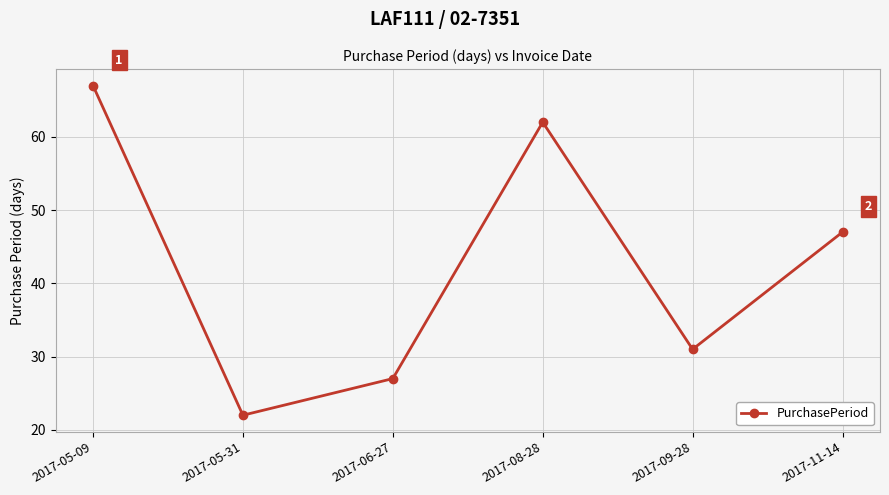

What is the value of the 2nd point from the left?

22